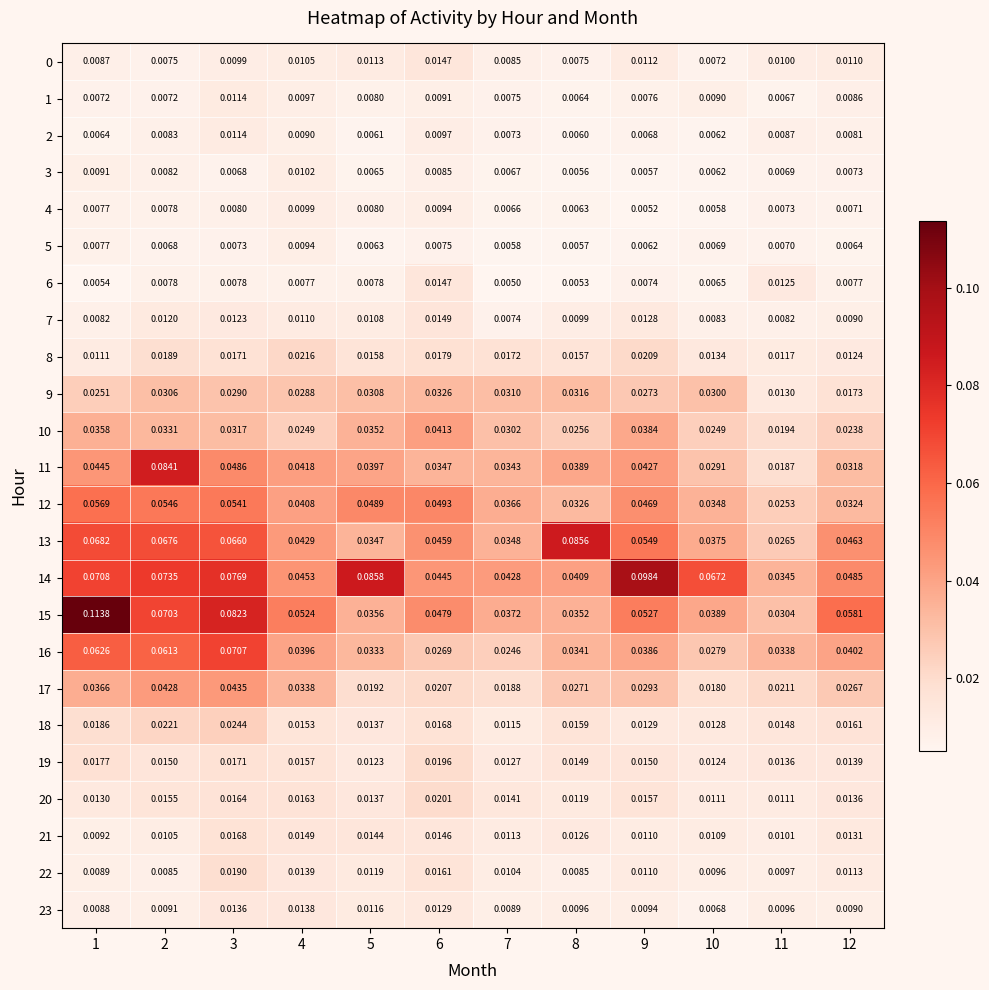

How many categories are shown in the chart?

12